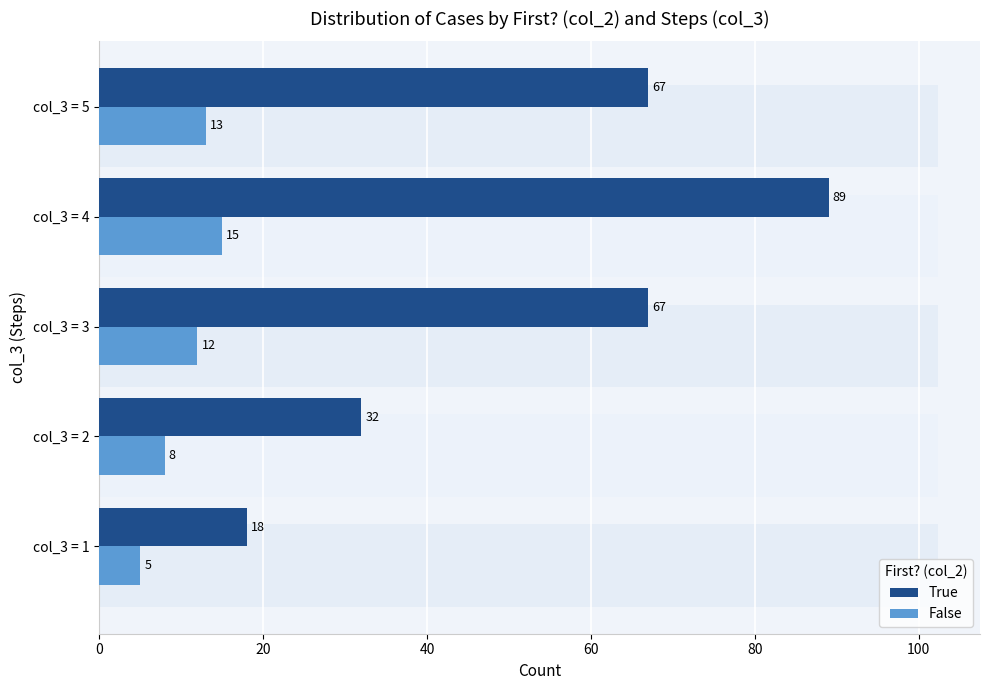

Reading left to right, extract all data points from this chart.

True: 18	32	67	89	67
False: 5	8	12	15	13